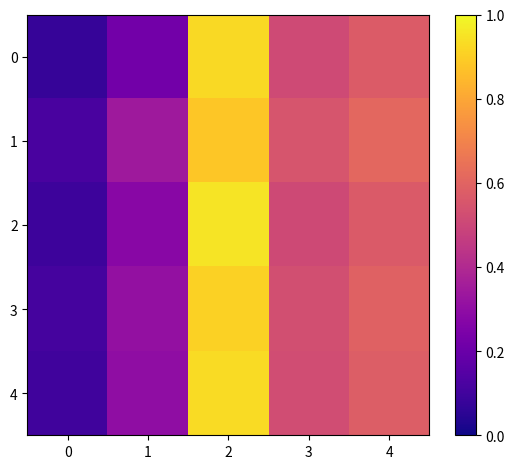

Which category has the highest value across all series?

2